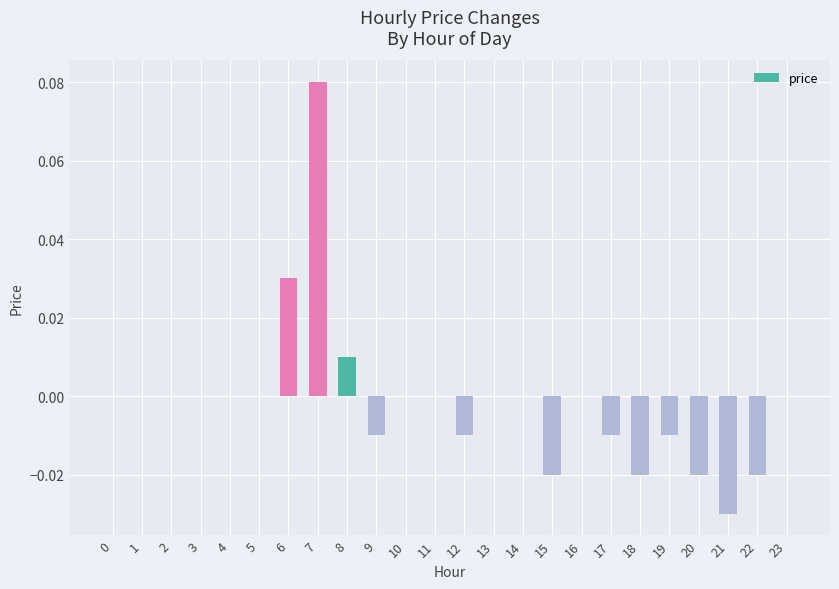

Are the bars grouped side by side (vs. stacked)?

No